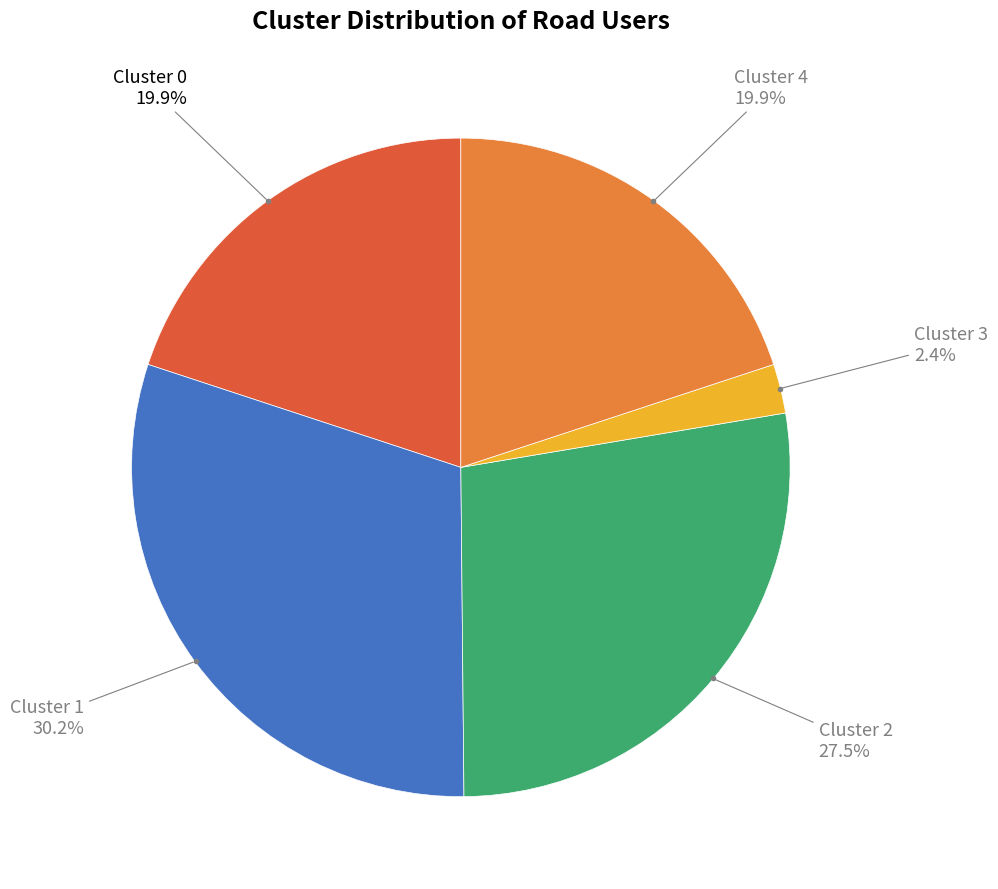

Which has a higher value, Cluster 0 or Cluster 3?

Cluster 0